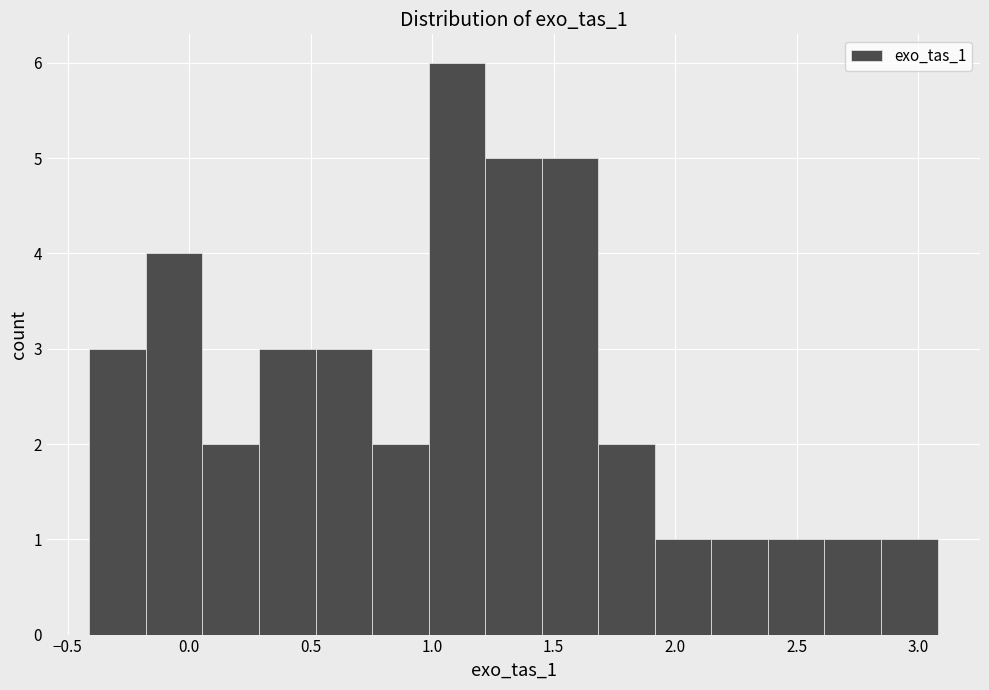

Reading left to right, transcribe this chart: for each bar, give the range it covers on the x-axis and its height. Neither the bar edges nor the heights are printed on the chart, so give them approximately, as read against the axes.

-0.40 to -0.20: 3
-0.20 to 0.05: 4
0.05 to 0.30: 2
0.30 to 0.50: 3
0.50 to 0.75: 3
0.75 to 1.00: 2
1.00 to 1.20: 6
1.20 to 1.45: 5
1.45 to 1.70: 5
1.70 to 1.90: 2
1.90 to 2.15: 1
2.15 to 2.40: 1
2.40 to 2.60: 1
2.60 to 2.85: 1
2.85 to 3.10: 1